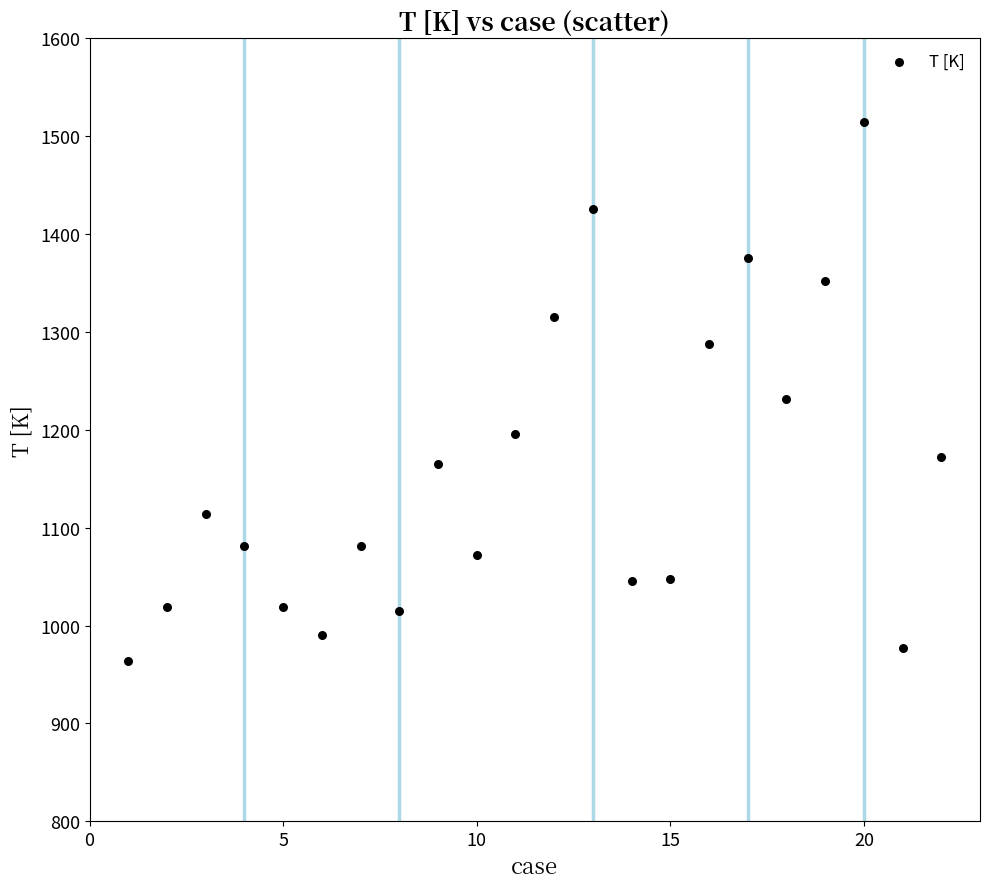

What Y value in the scatter plot is closest to 1239?

1231